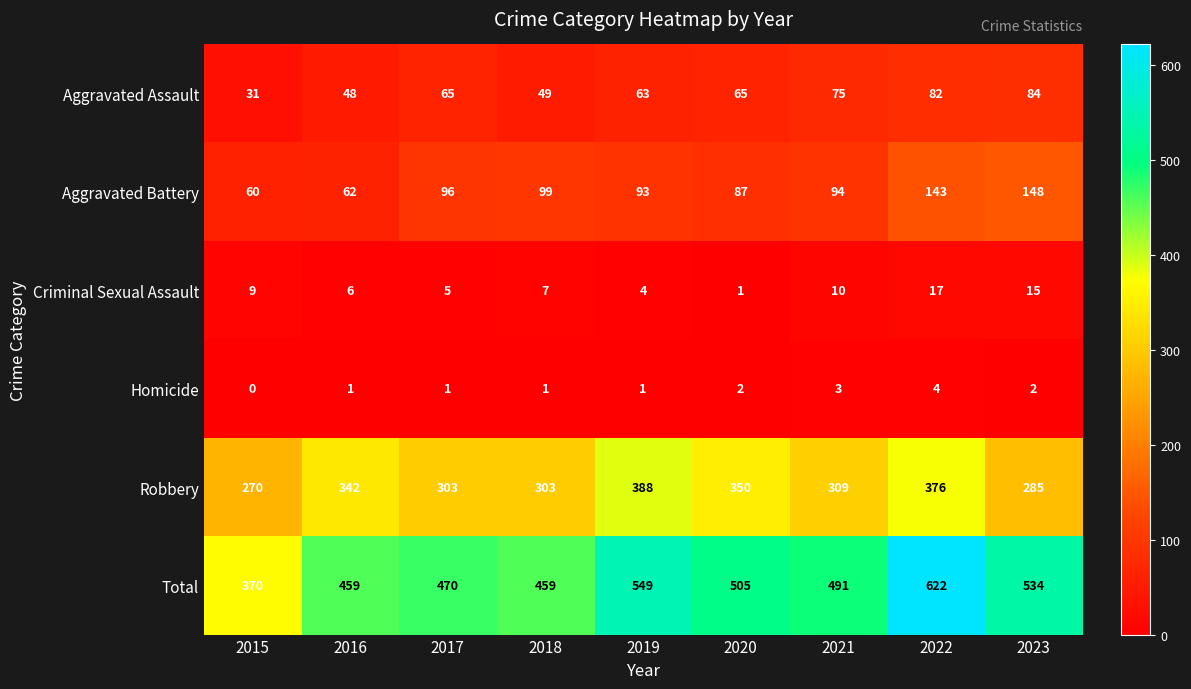

What is the difference between the second highest and minimum values in the Aggravated Battery series?

83